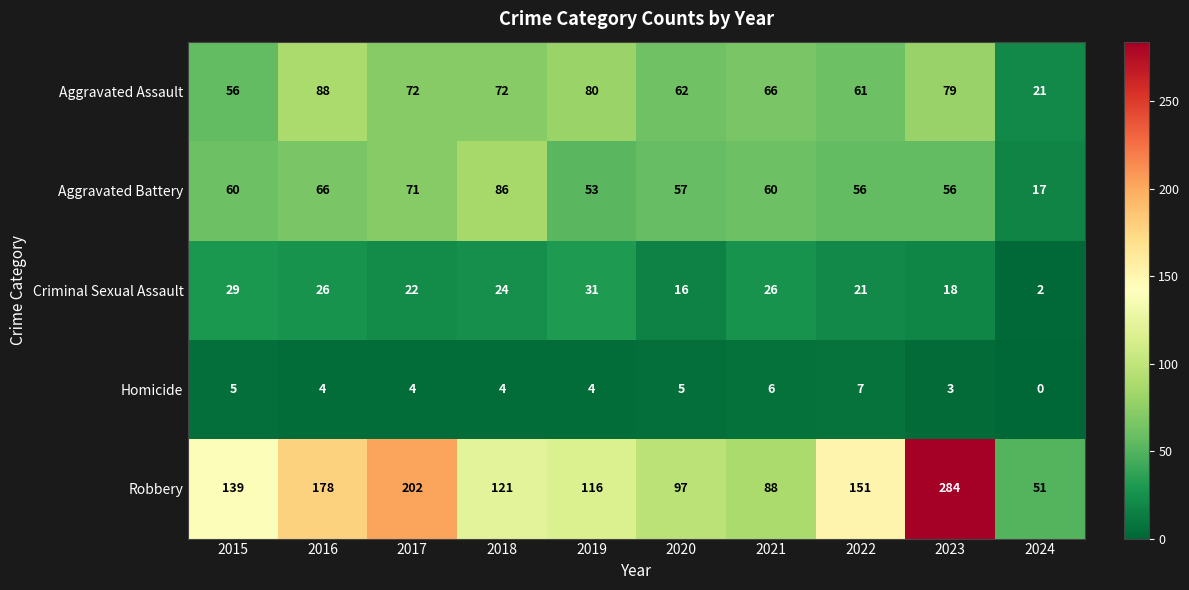

What is the difference between the Criminal Sexual Assault values at 2015 and 2023?

11